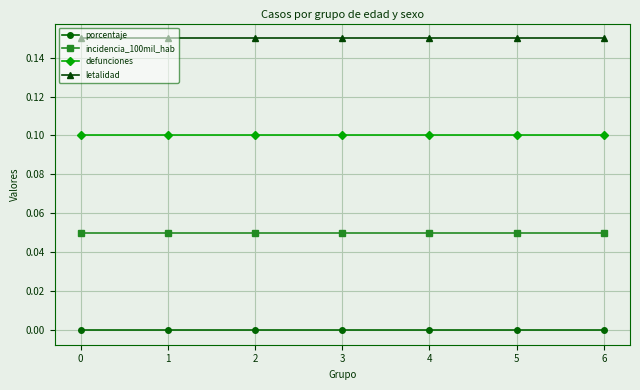

The incidencia_100mil_hab series shows 0.1 at 5. True or false?

True